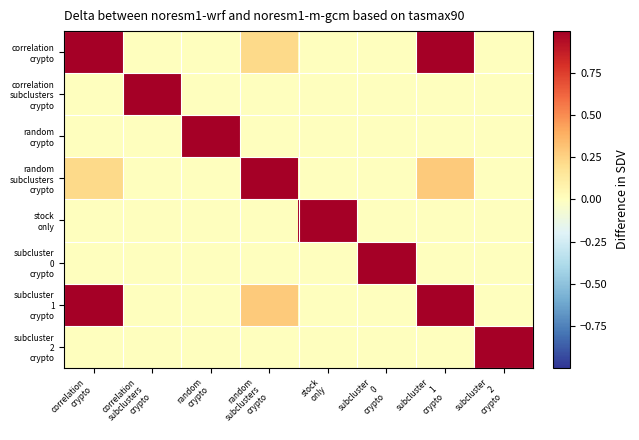

What is the difference between the highest and lowest values at subcluster
1
crypto?

1.0